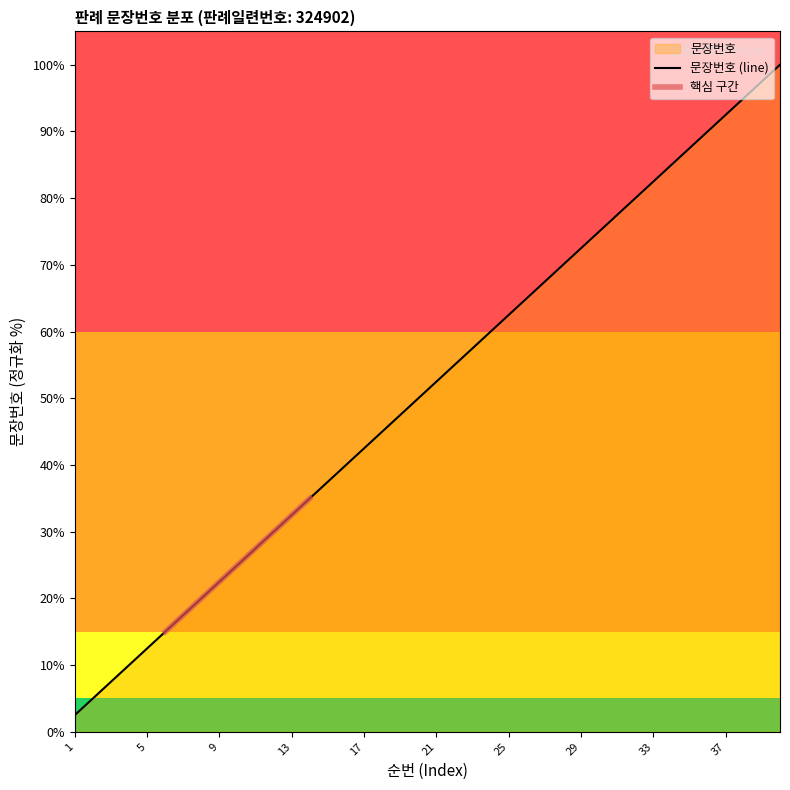

What is the sum of all values?

2050.0